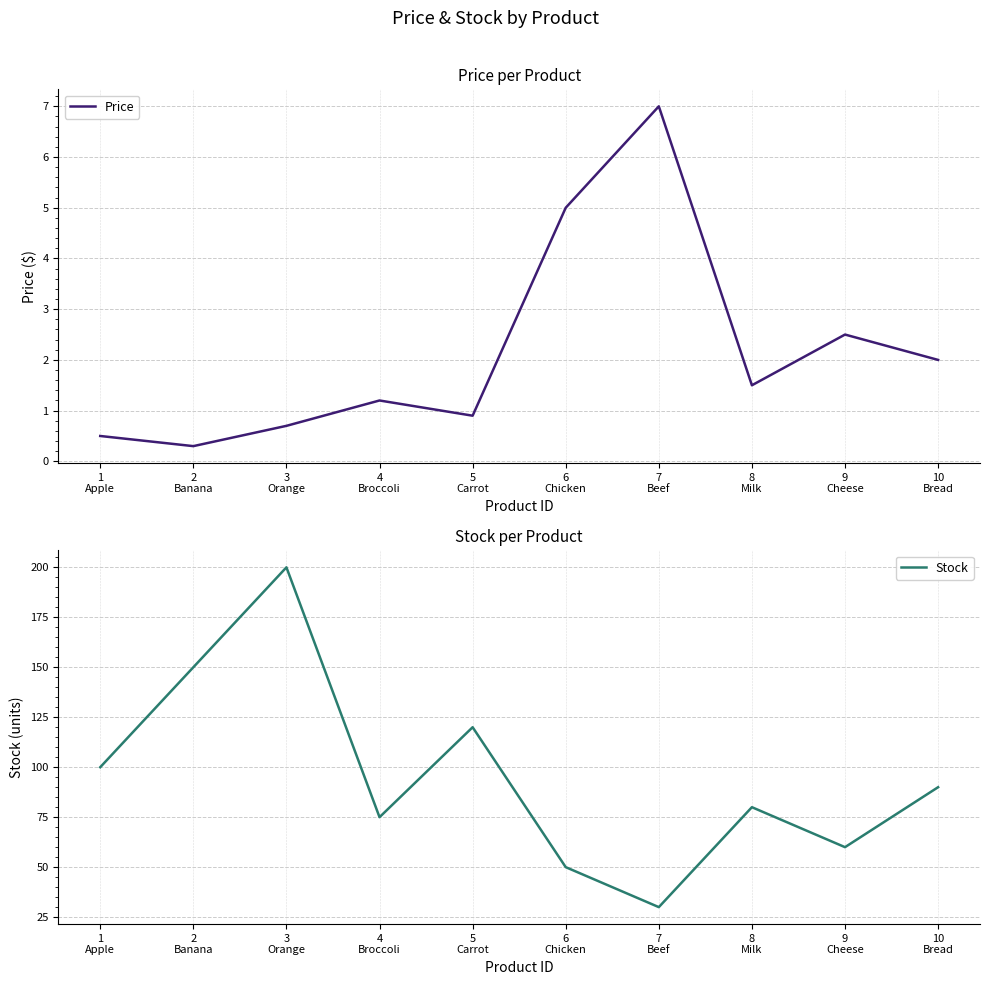

Which series has the largest total across all categories?

Stock